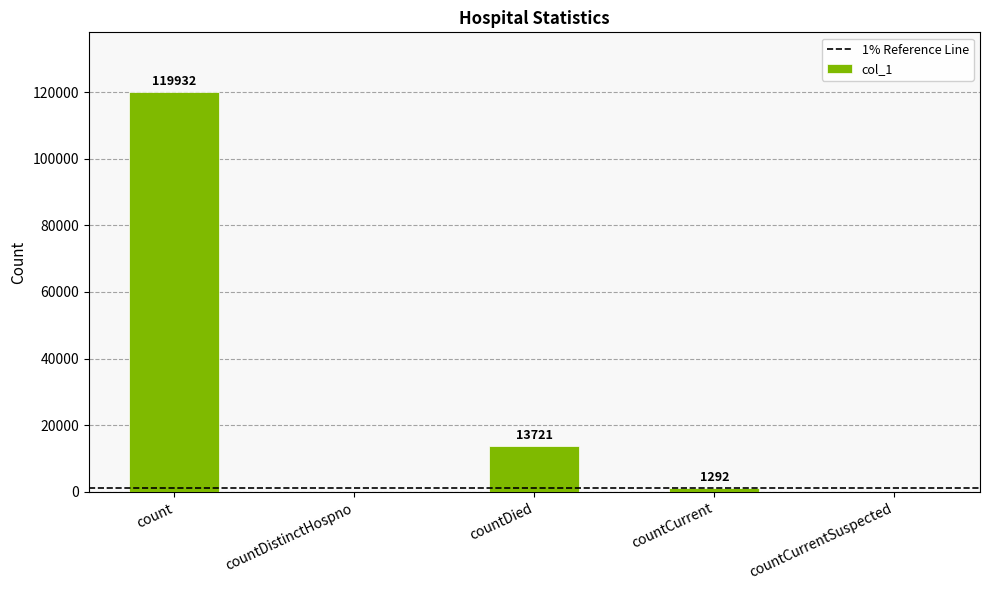

What is the sum of all values?

134945